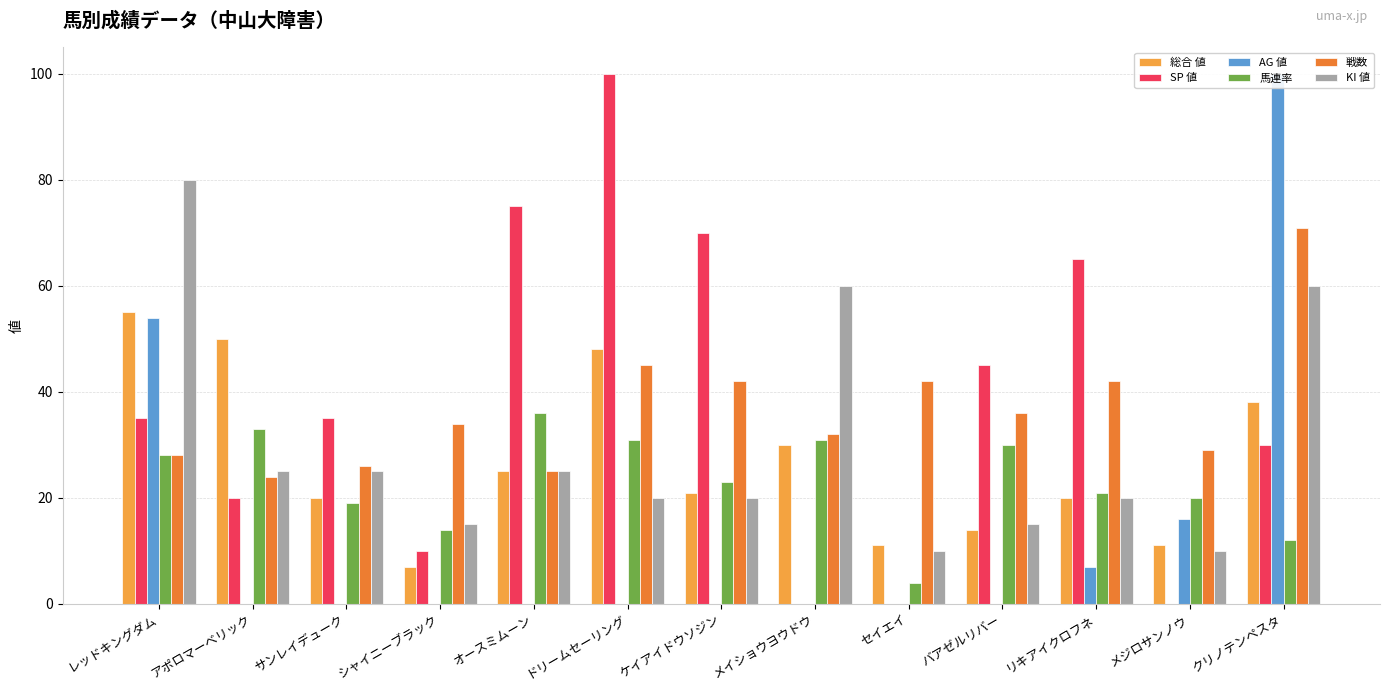

The 馬連率 series shows 30 at リキアイクロフネ. True or false?

False